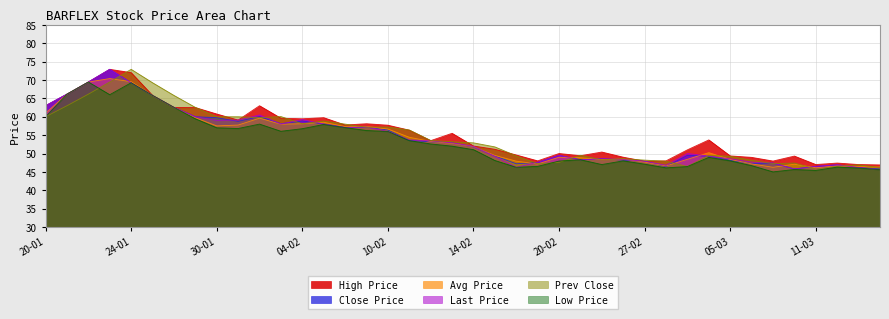

Where is HIGH_PRICE nearest to the value 59?

31-01